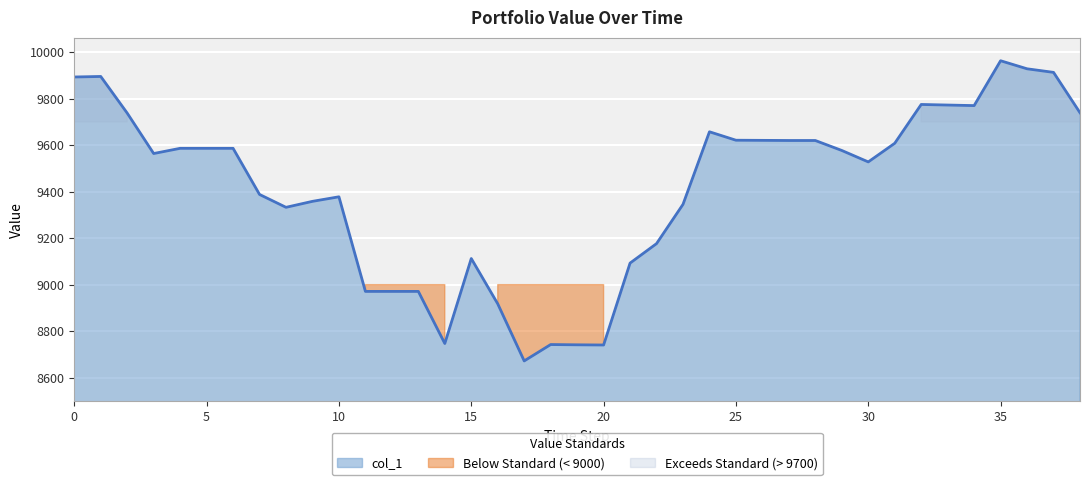

What is the difference between the second highest and second lowest values?

1188.0